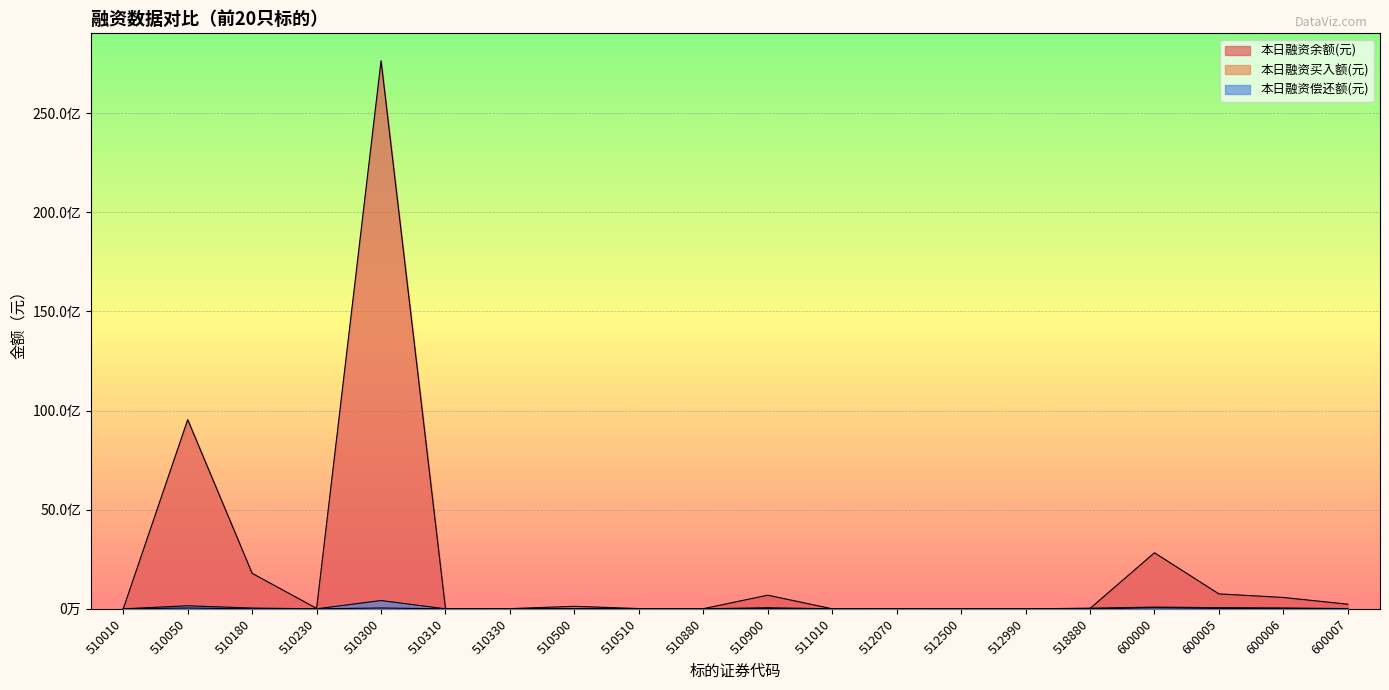

What are all the series names shown in the legend?

本日融资余额(元), 本日融资买入额(元), 本日融资偿还额(元)